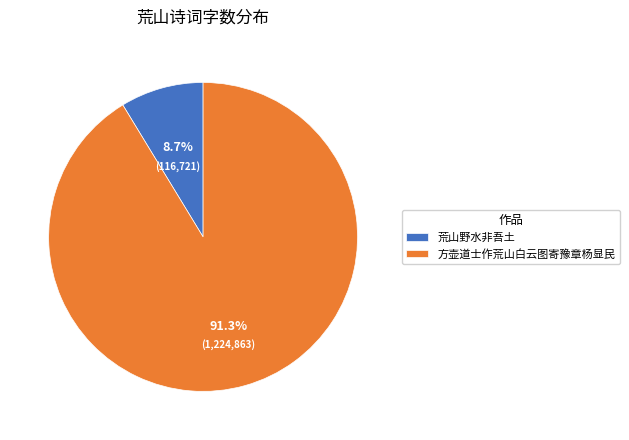

What percentage is the 荒山野水非吾土 slice, to the nearest percent?

9%